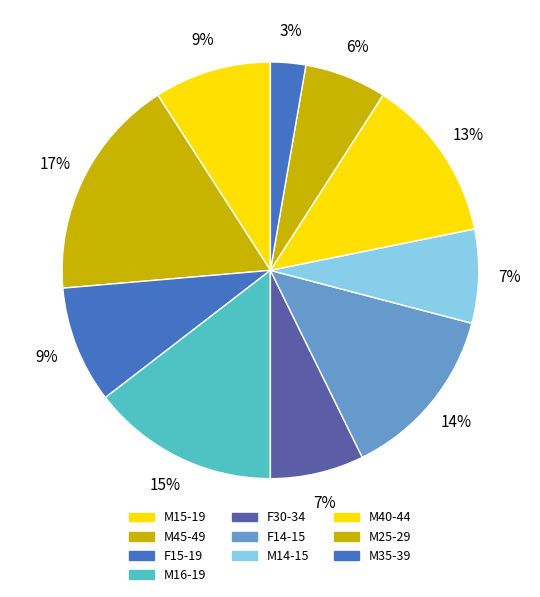

Does any single category account for the majority?

No